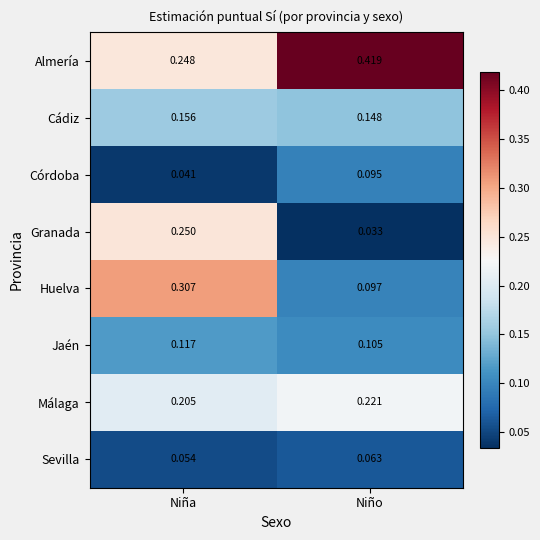

Which category has the lowest value across all series?

Niño